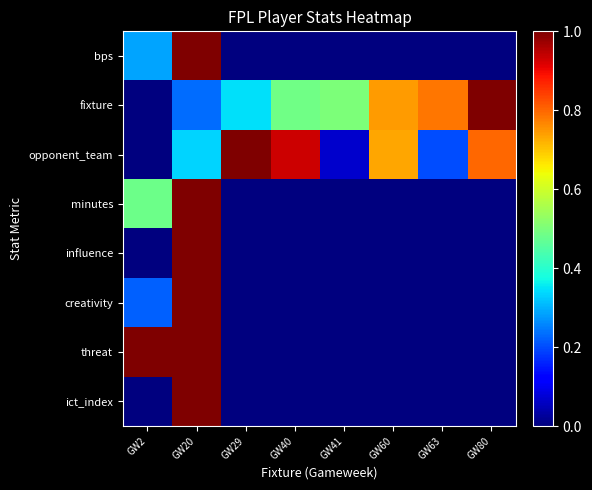

Between GW80 and GW40, which is larger?

GW80